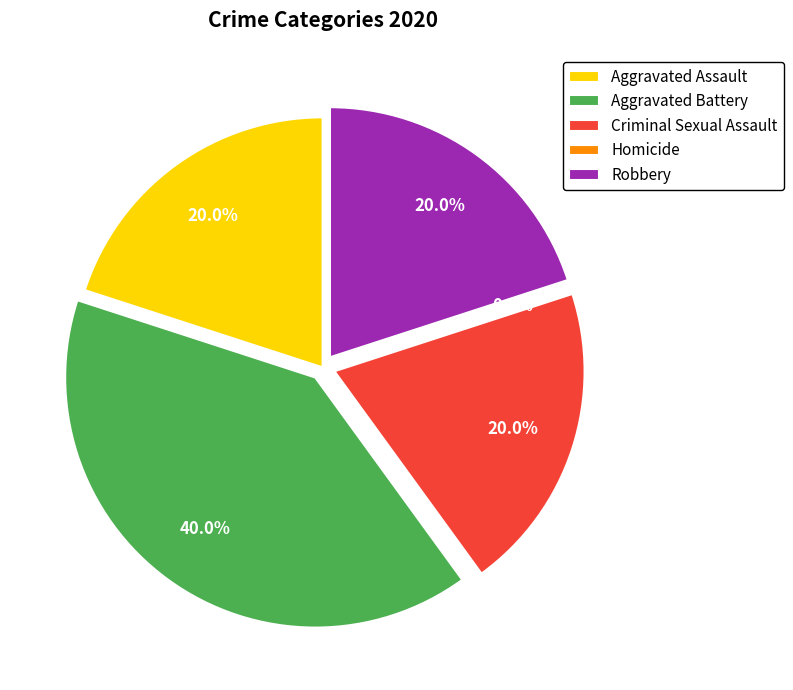

True or false: Criminal Sexual Assault accounts for 12% of the total.

False